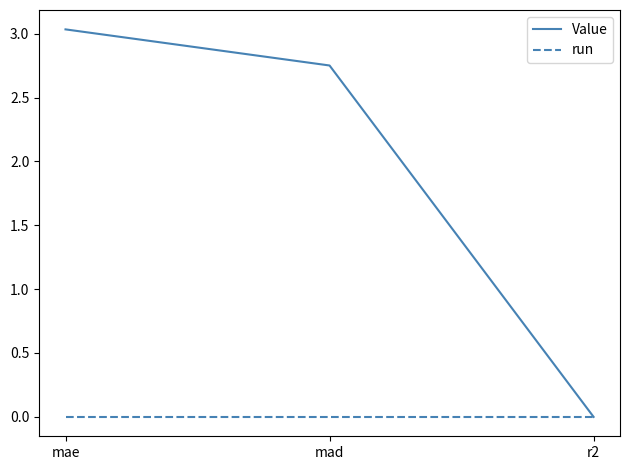

What position from the left is mae?

1